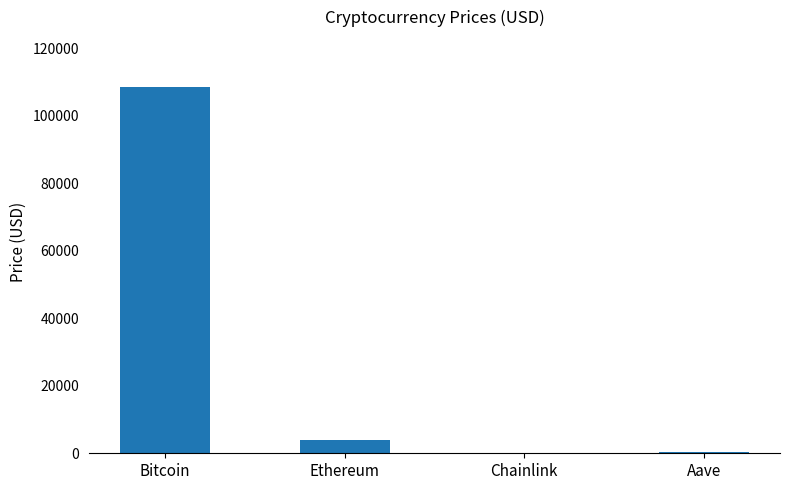

What is the sum of all values?

112800.0